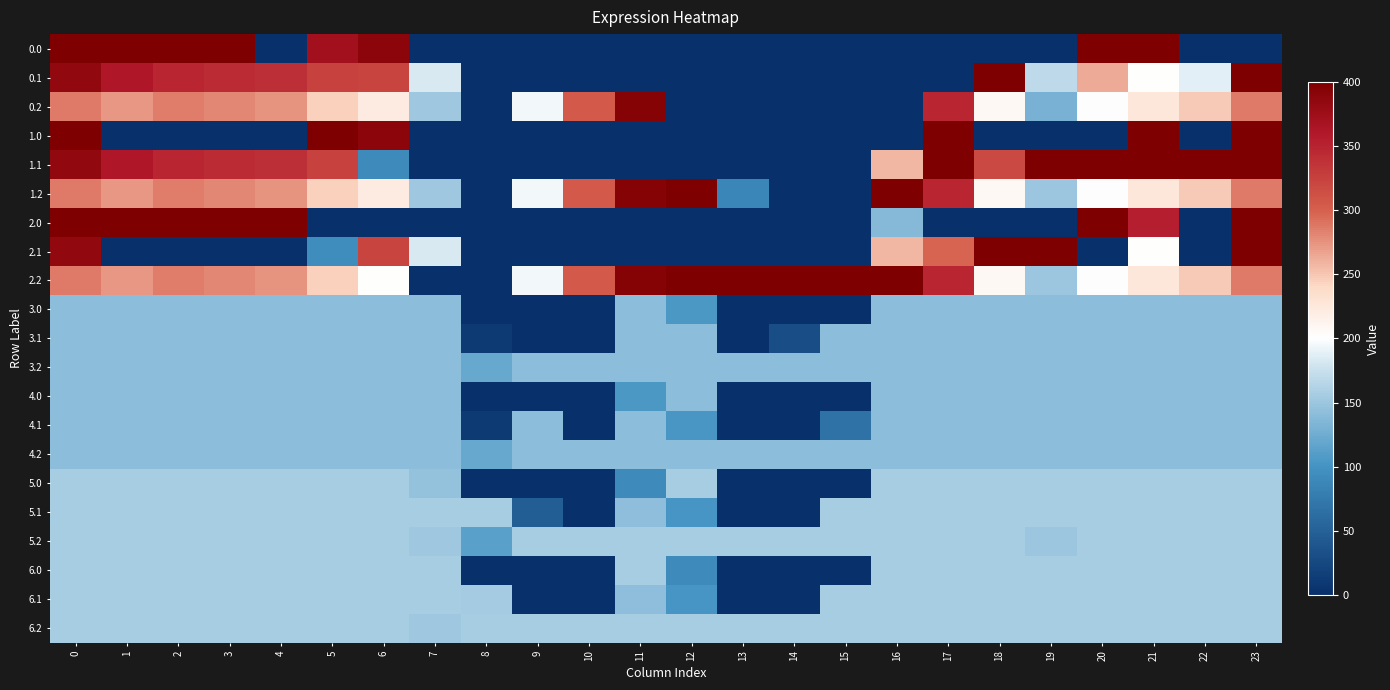

At how many categories does at least one series exceed 385?

20